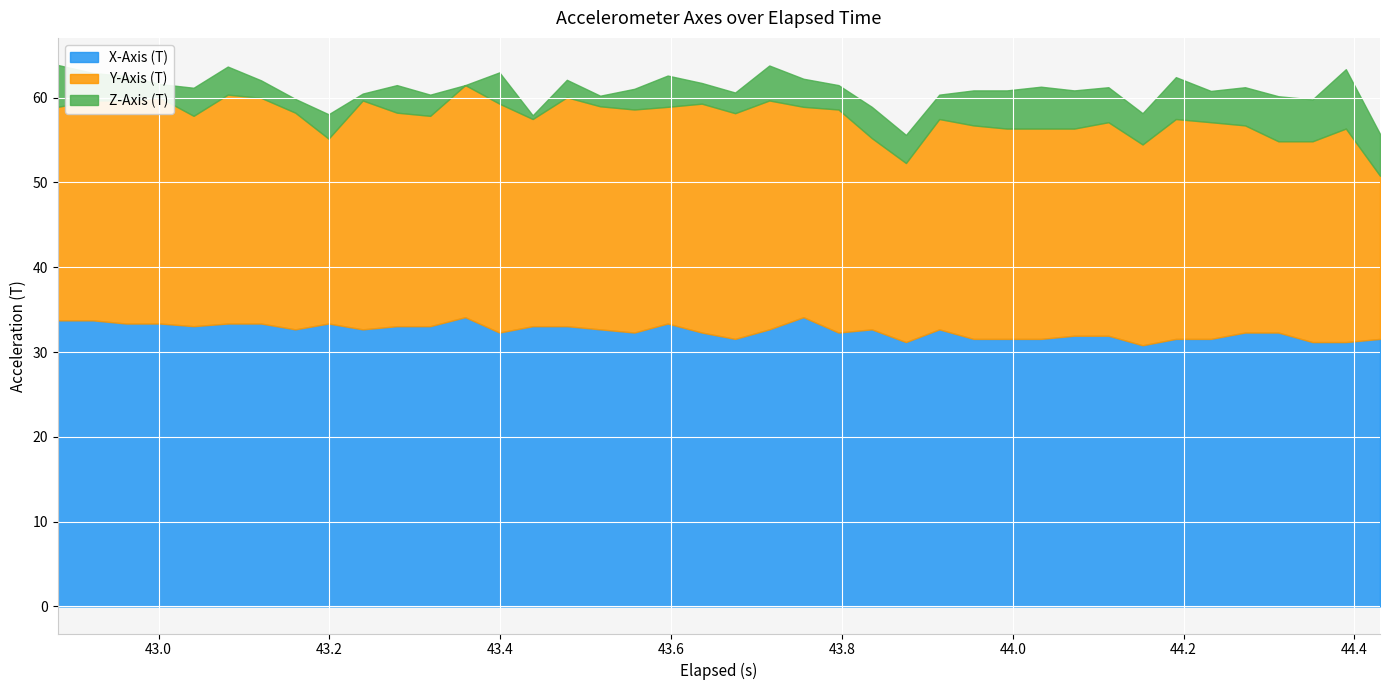

Which series has the largest total across all categories?

X-Axis (T)